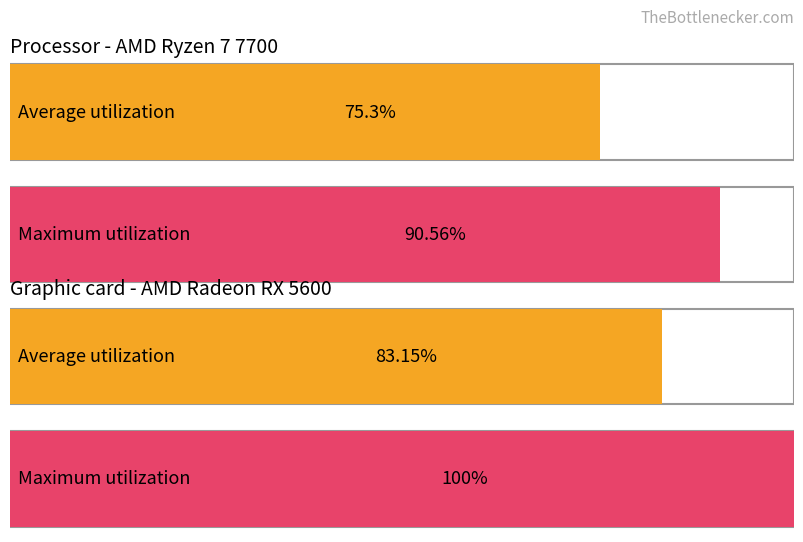

Which series has the widest spread of values?

Maximum utilization